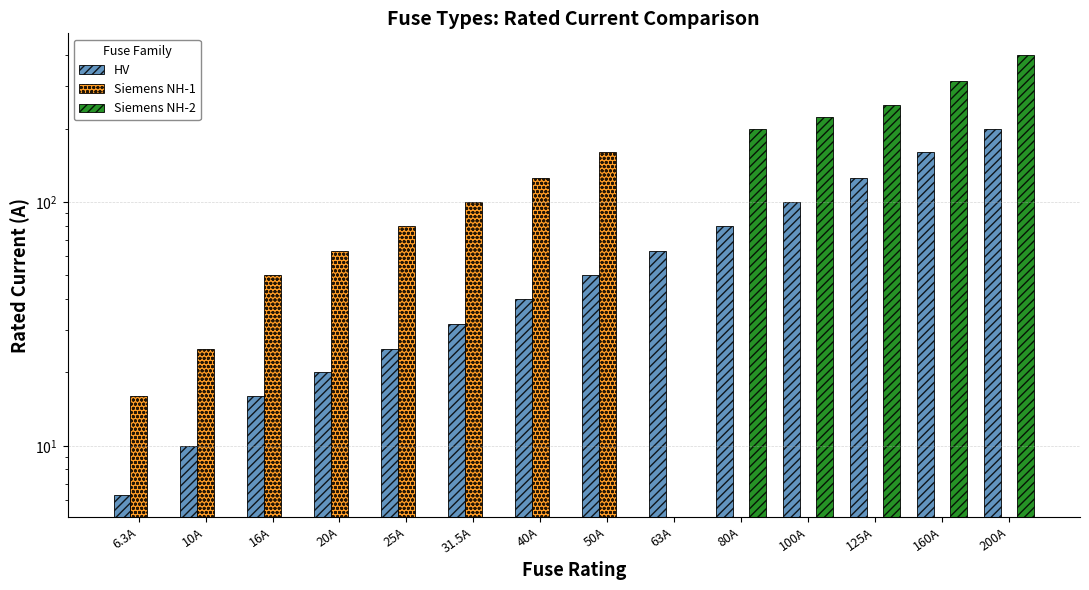

What is the lowest value of the HV series?

6.3